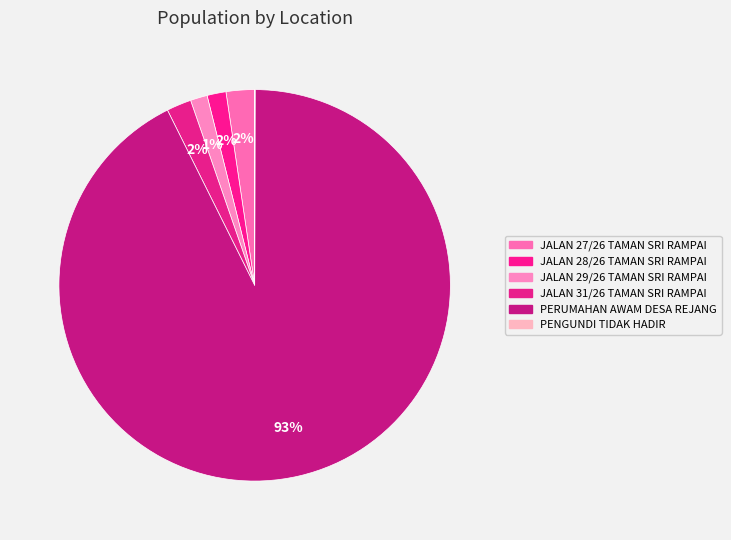

To the nearest percent, what portion does PERUMAHAN AWAM DESA REJANG represent?

93%